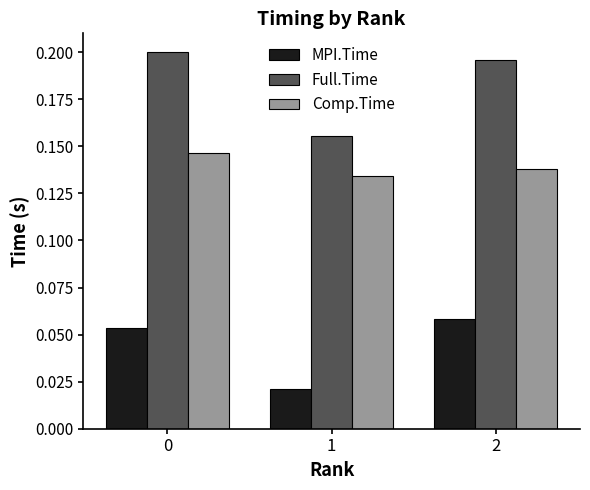

How many bars are there in total?

9